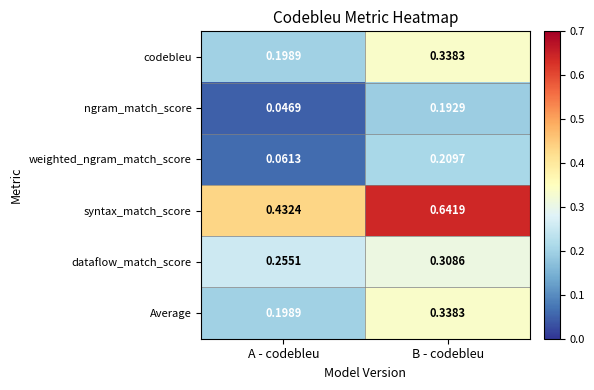

Which series has the largest total across all categories?

syntax_match_score